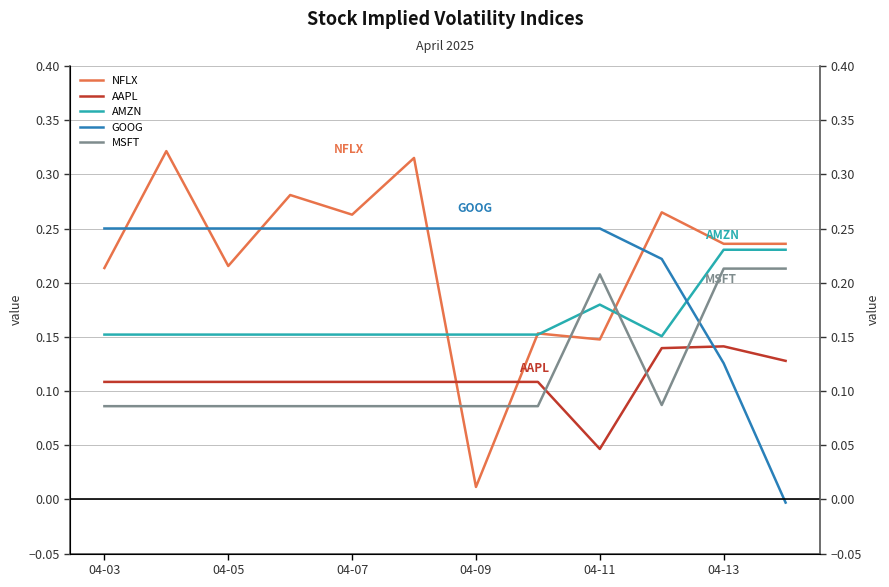

What are all the series names shown in the legend?

NFLX, AAPL, AMZN, GOOG, MSFT